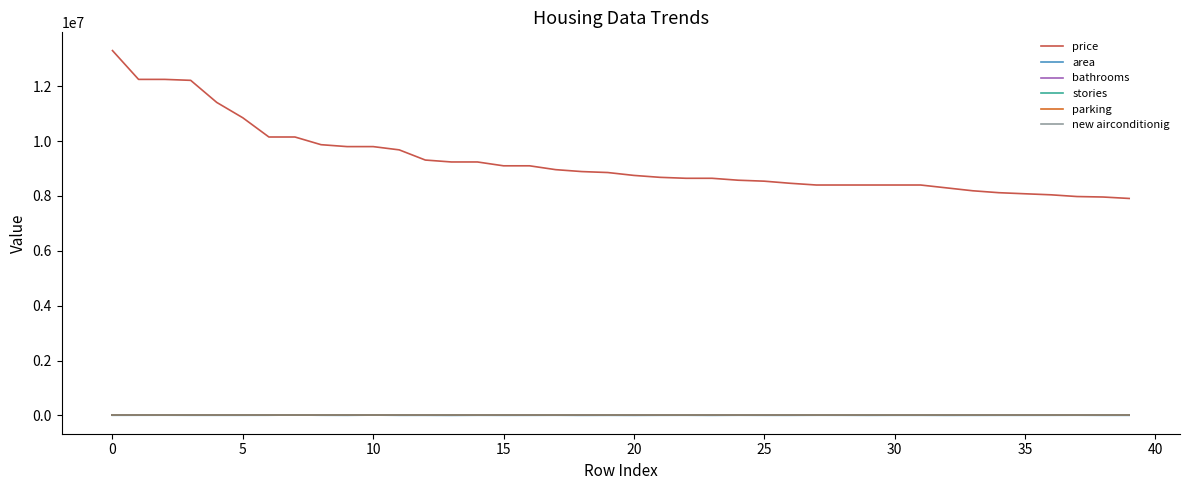

How many values in the parking series are below 2?

16